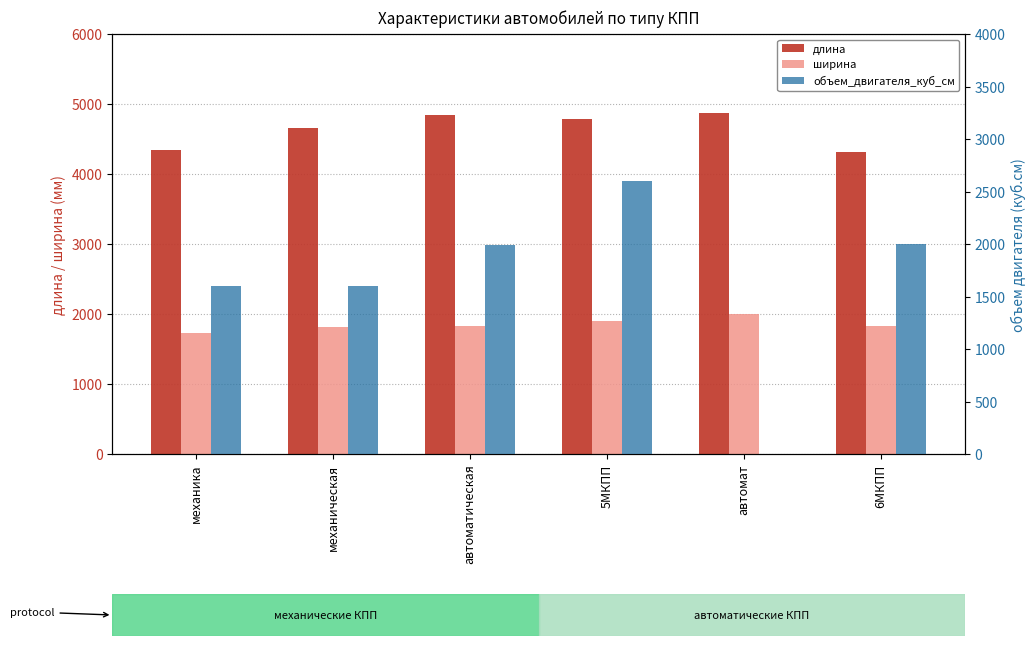

What is the difference between the maximum and minimum values in the объем_двигателя_куб_см series?

2600